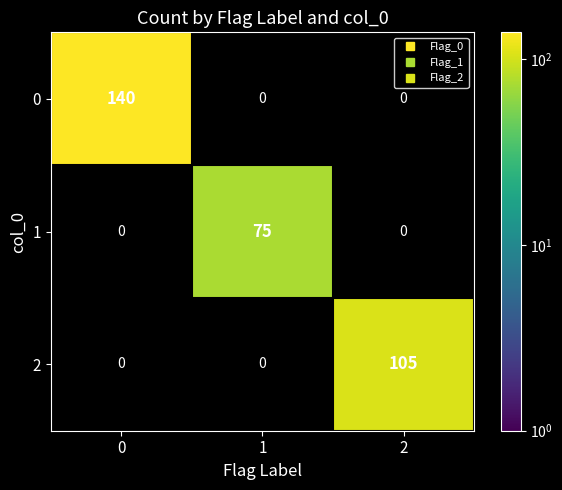

Reading right to left, extract all data points from this chart.

0: 2=0	1=0	0=140
1: 2=0	1=75	0=0
2: 2=105	1=0	0=0